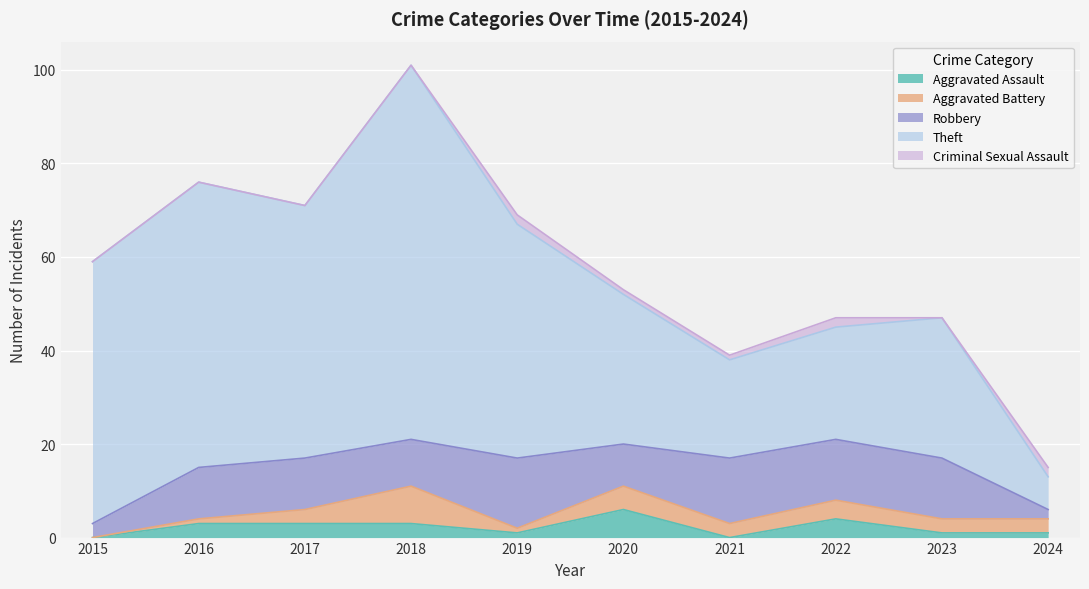

Where does the Robbery series first go above 11?

2019